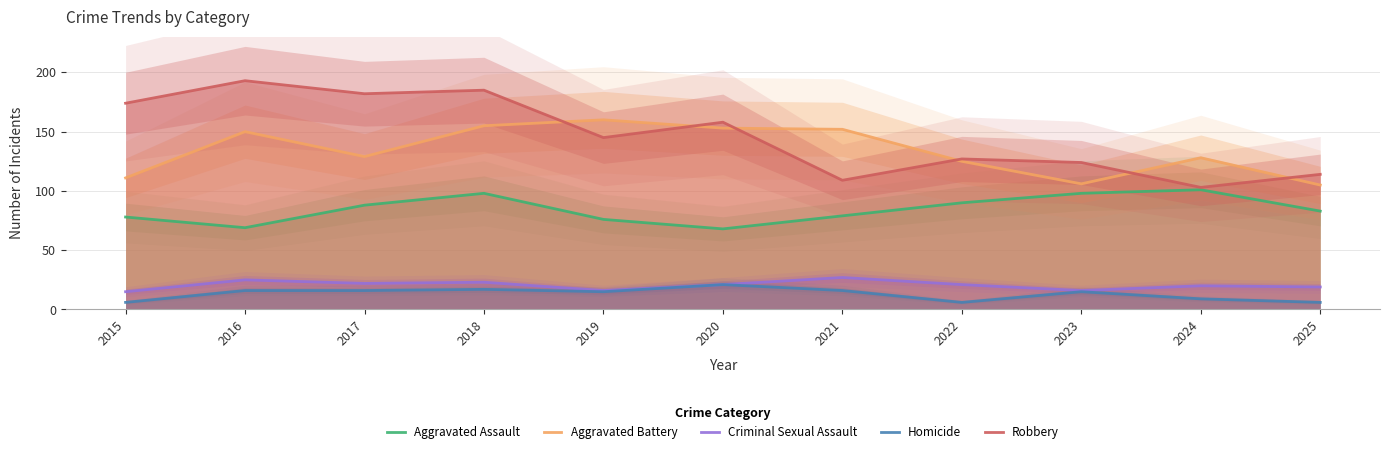

List the labels in order of Homicide value, smallest first.

2015, 2022, 2025, 2024, 2019, 2023, 2016, 2017, 2021, 2018, 2020